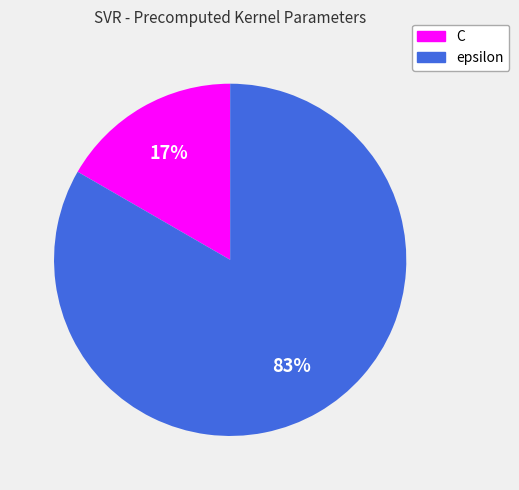

Which has a higher value, C or epsilon?

epsilon